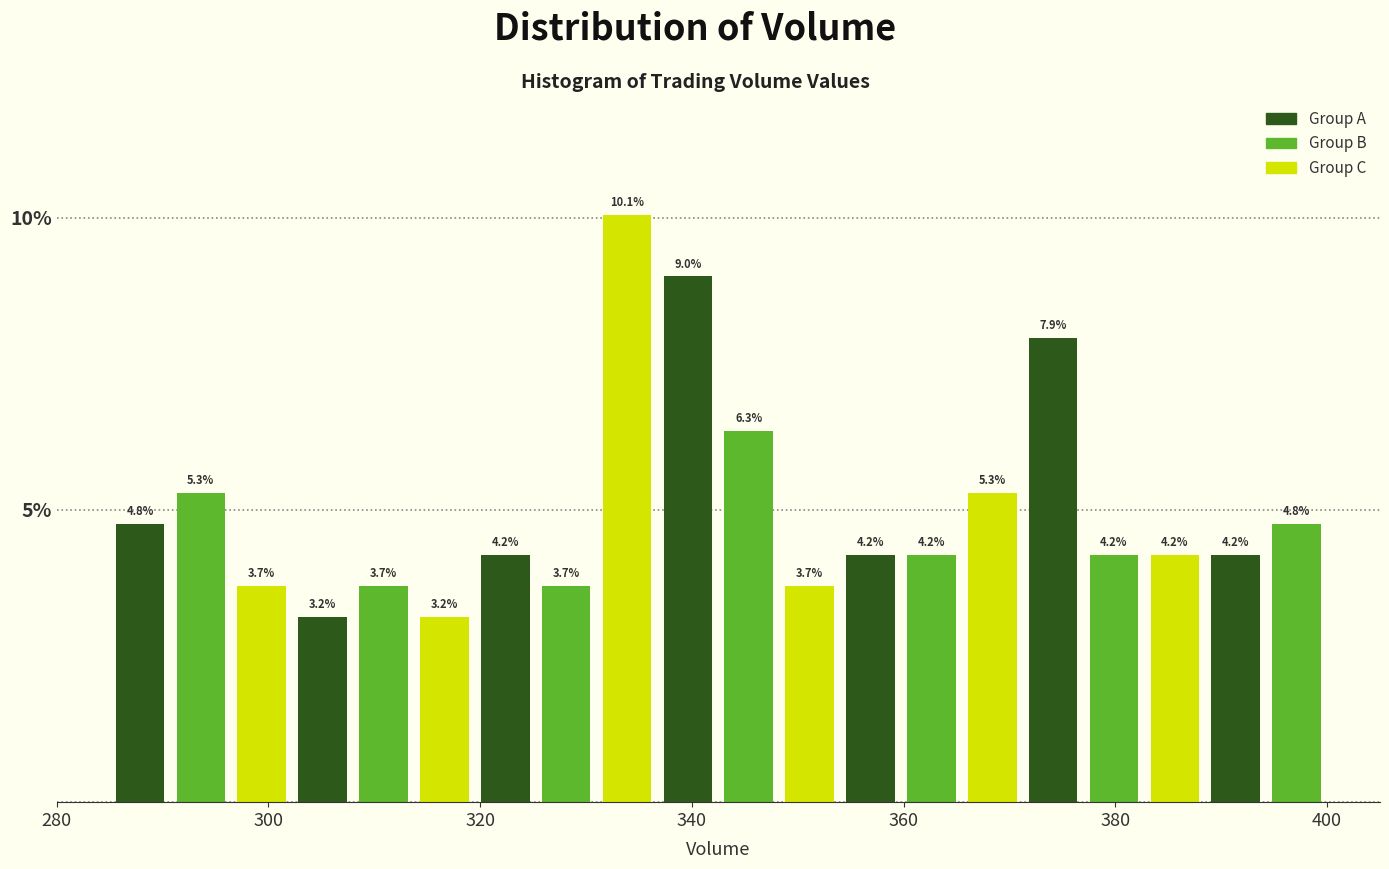

Around what value on the x-axis is the tallest bar? Give the approximate position of its centre, as read against the axis.

334